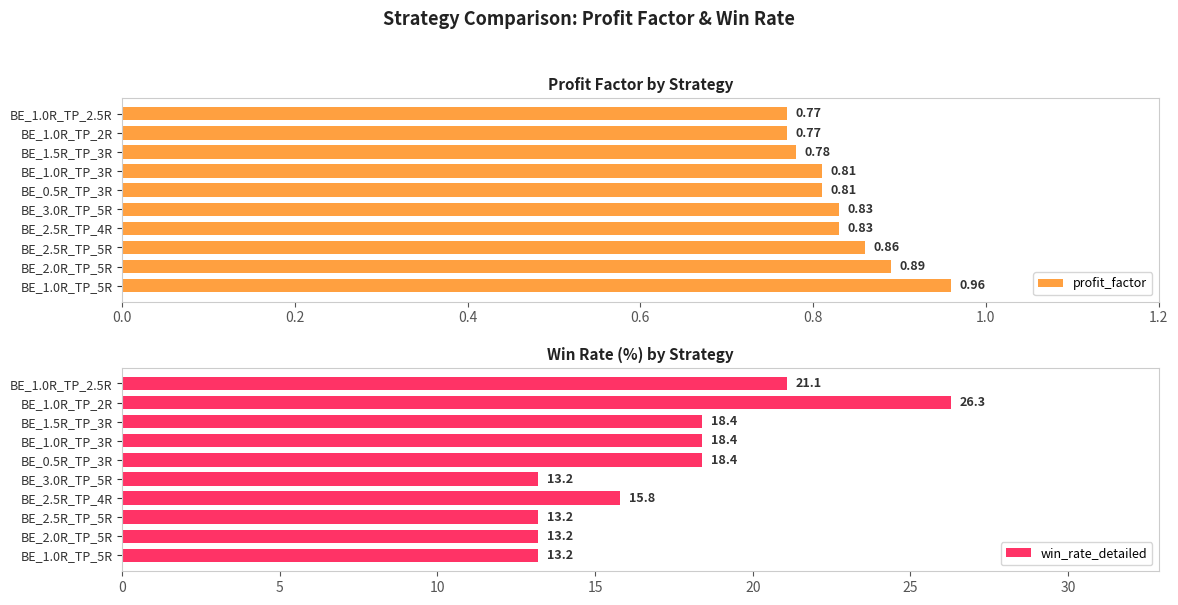

Reading left to right, what are all the values shown in this chart?

profit_factor: 1.0	0.9	0.9	0.8	0.8	0.8	0.8	0.8	0.8	0.8
win_rate_detailed: 13.2	13.2	13.2	15.8	13.2	18.4	18.4	18.4	26.3	21.1